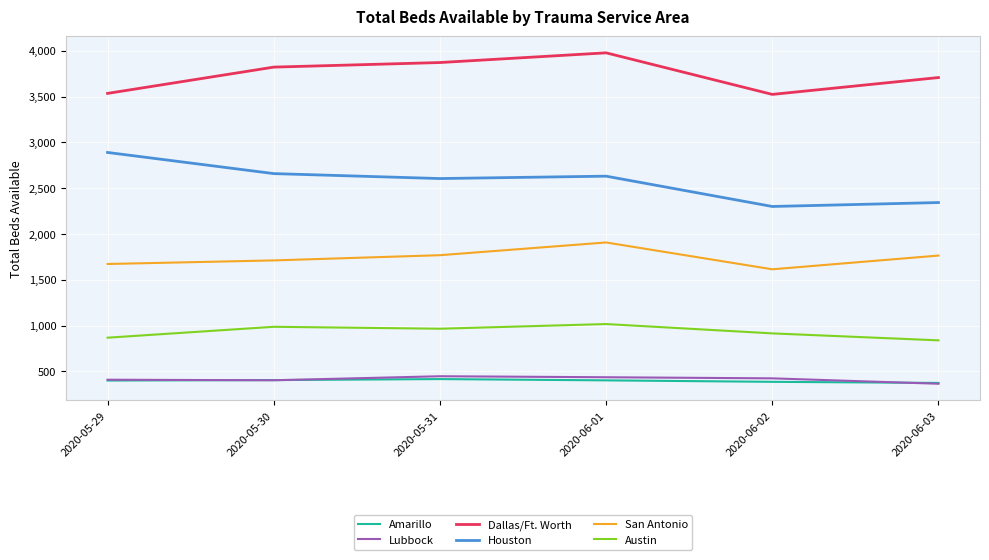

The value of Houston at 2020-06-02 is 2300. True or false?

True